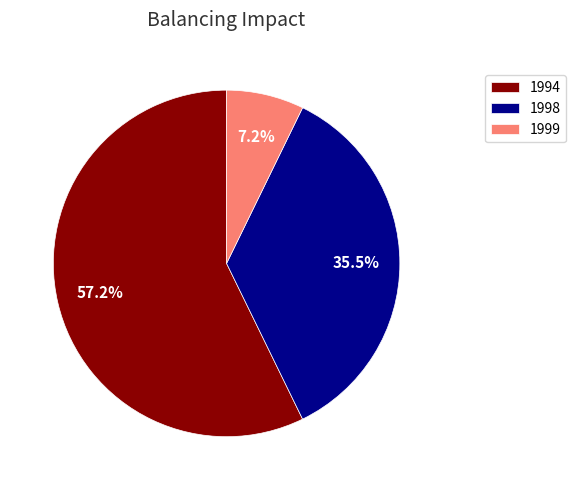

To the nearest percent, what portion does 1994 represent?

57%